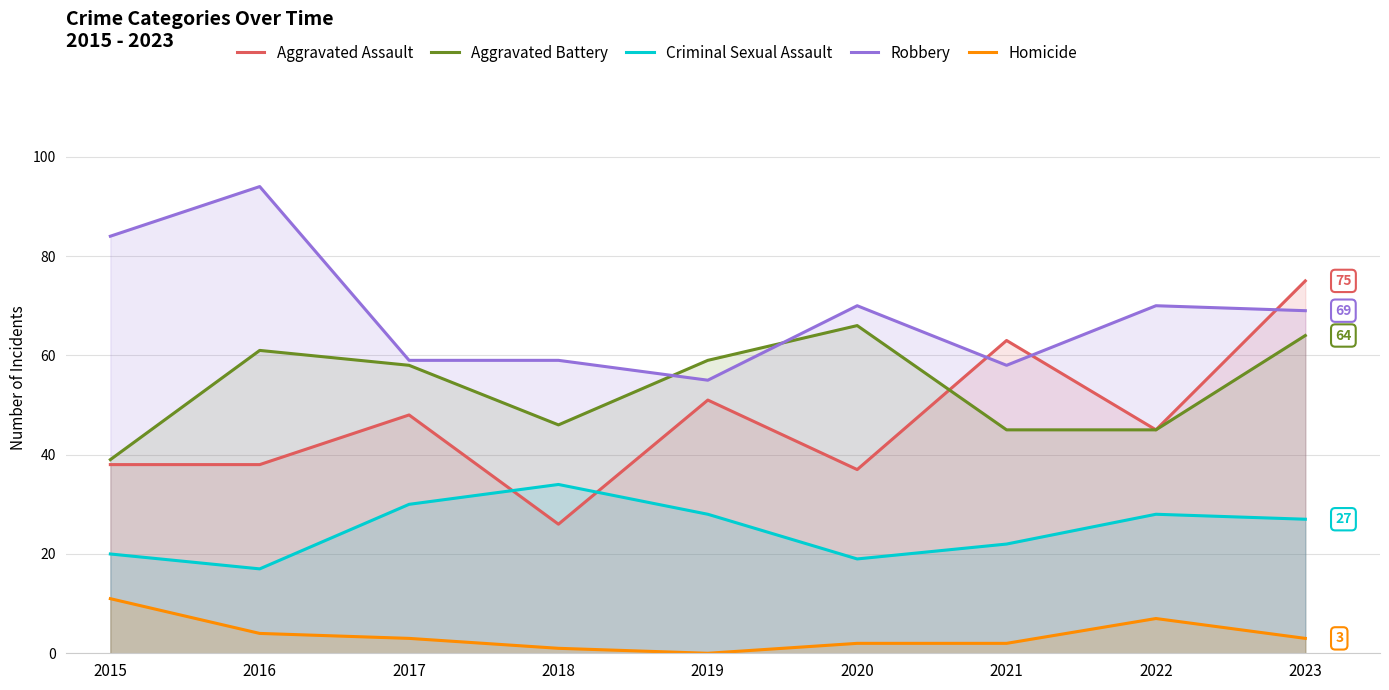

Reading left to right, extract all data points from this chart.

Aggravated Assault: 38	38	48	26	51	37	63	45	75
Aggravated Battery: 39	61	58	46	59	66	45	45	64
Criminal Sexual Assault: 20	17	30	34	28	19	22	28	27
Robbery: 84	94	59	59	55	70	58	70	69
Homicide: 11	4	3	1	0	2	2	7	3